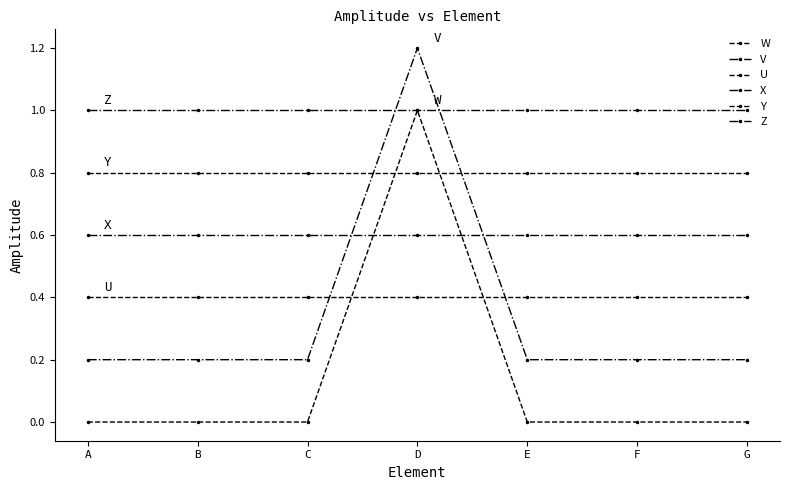

At which label does W reach its minimum?

A